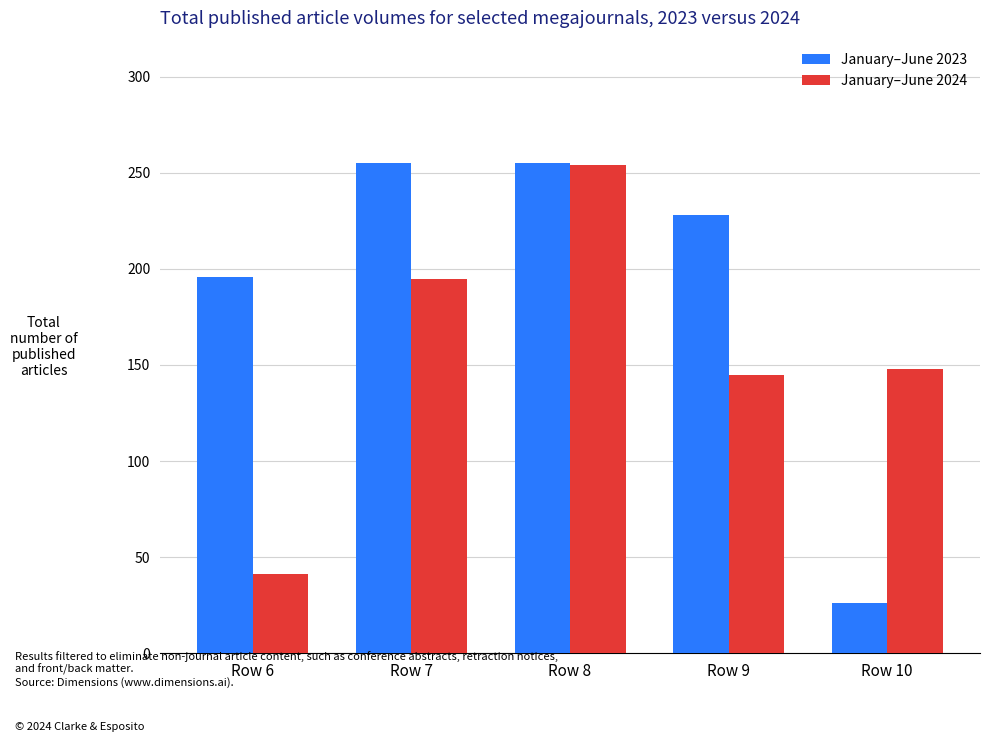

Which series has the widest spread of values?

January–June 2023